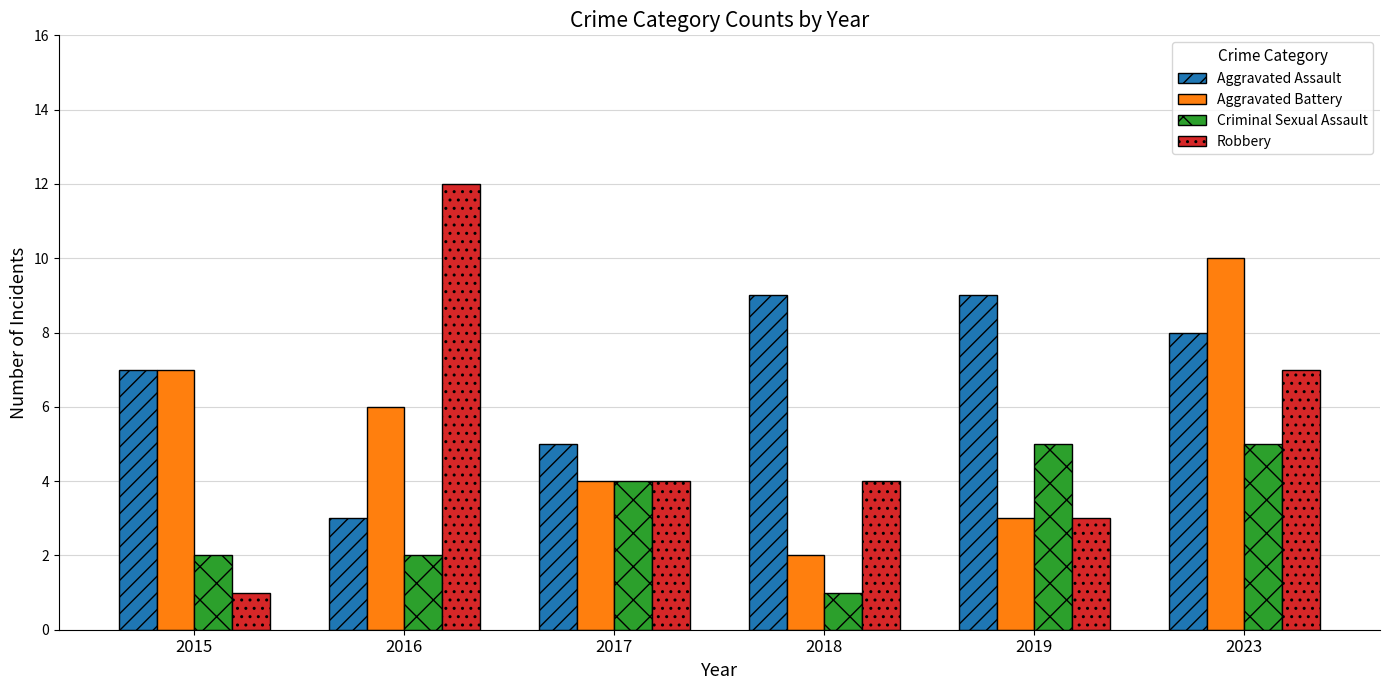

Does the chart contain stacked bars?

No